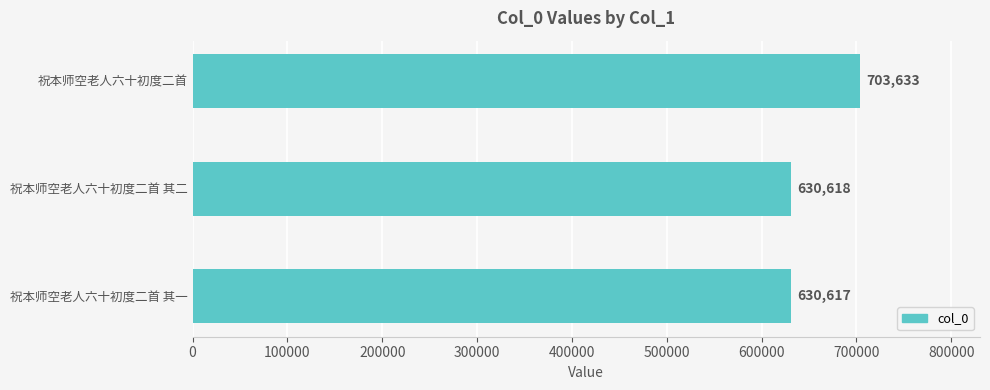

Reading top to bottom, what are all the values shown in this chart?

祝本师空老人六十初度二首=703633	祝本师空老人六十初度二首 其二=630618	祝本师空老人六十初度二首 其一=630617